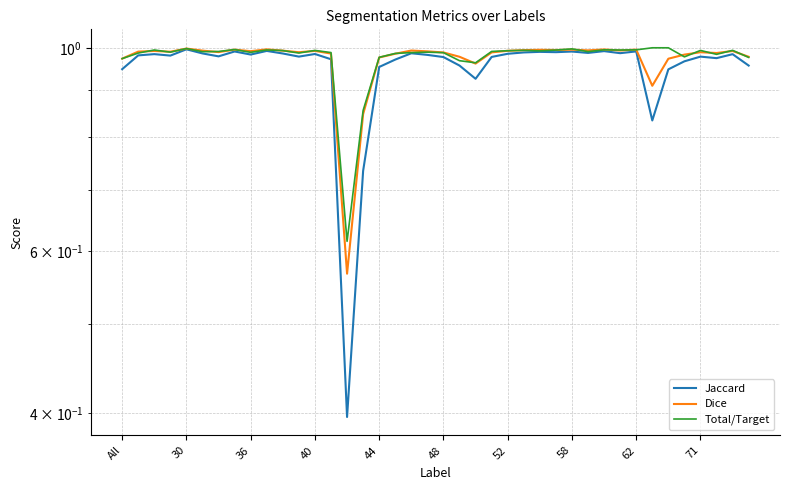

At 58, list the series in order from largest to smallest.

Total/Target, Dice, Jaccard